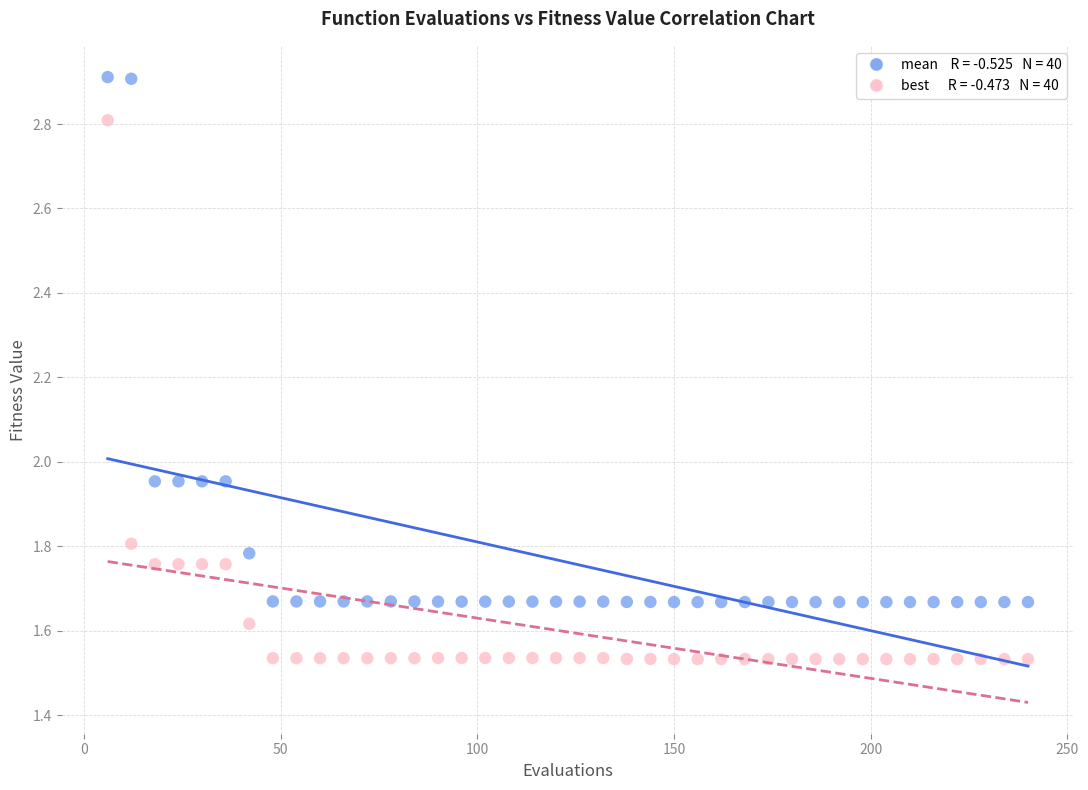

Across all data points, what is the range of Y values (max minus min)?

1.4